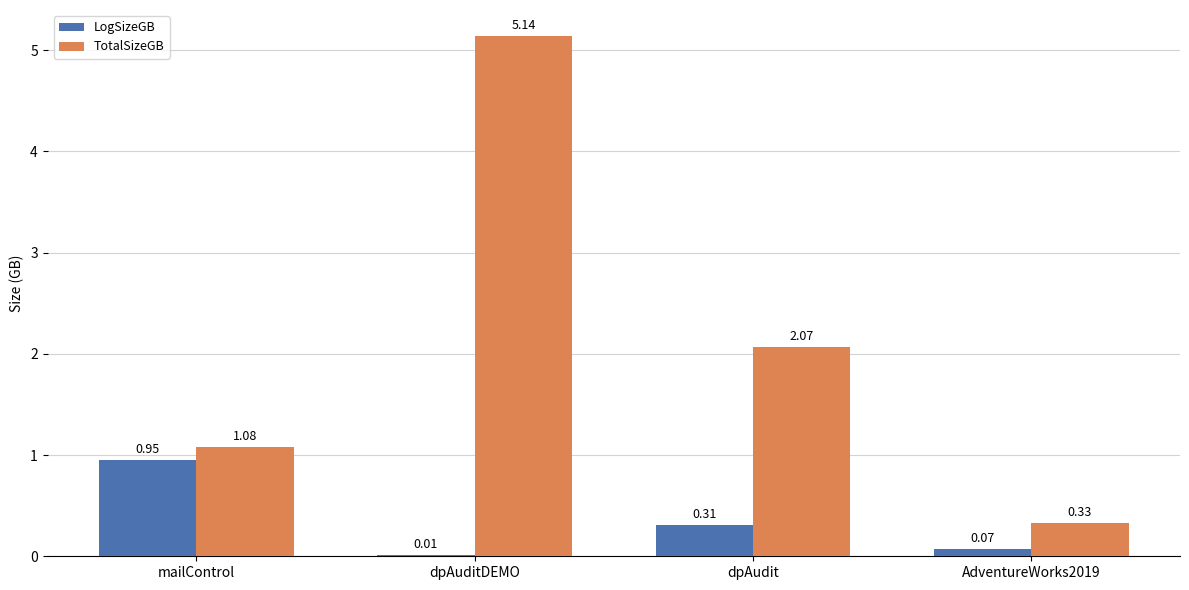

At which category does the chart reach its peak across all series?

dpAuditDEMO